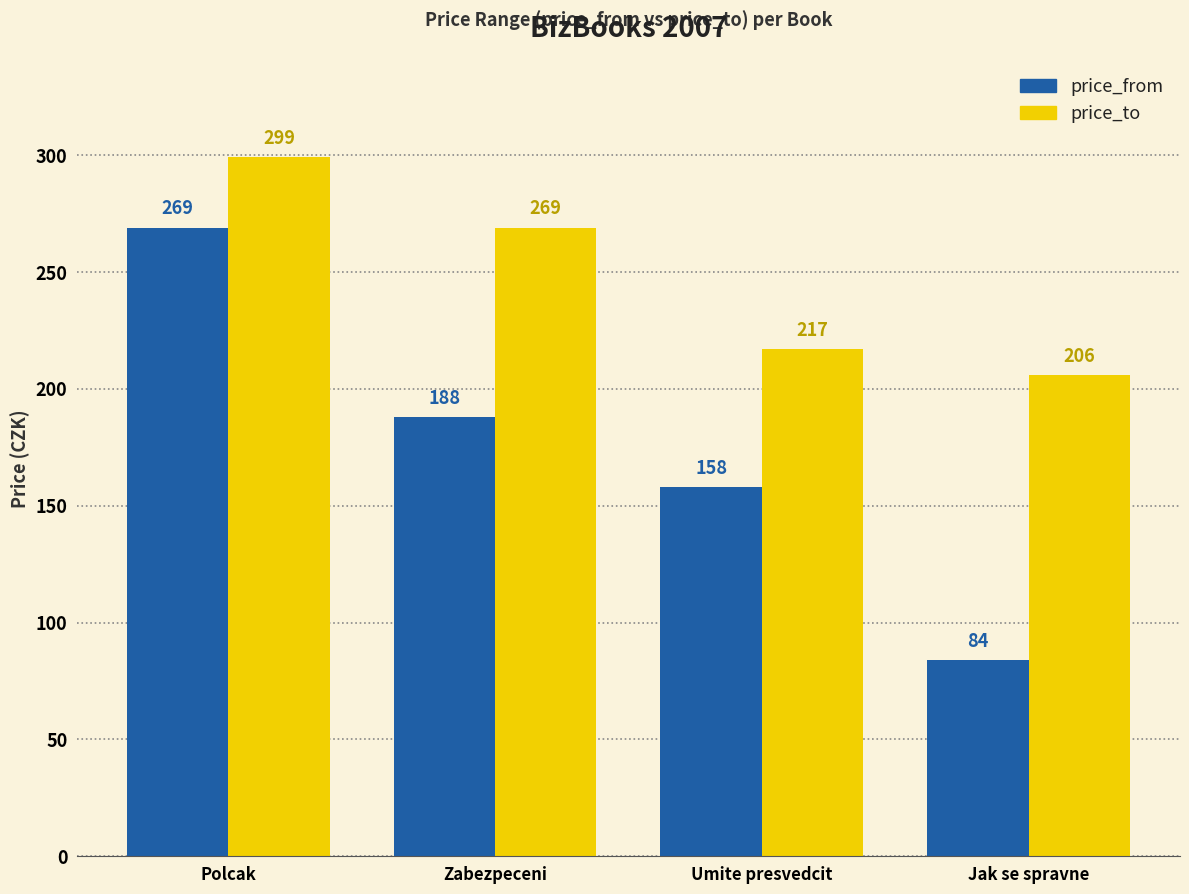

Count the price_to values in the range 217 to 299.

3